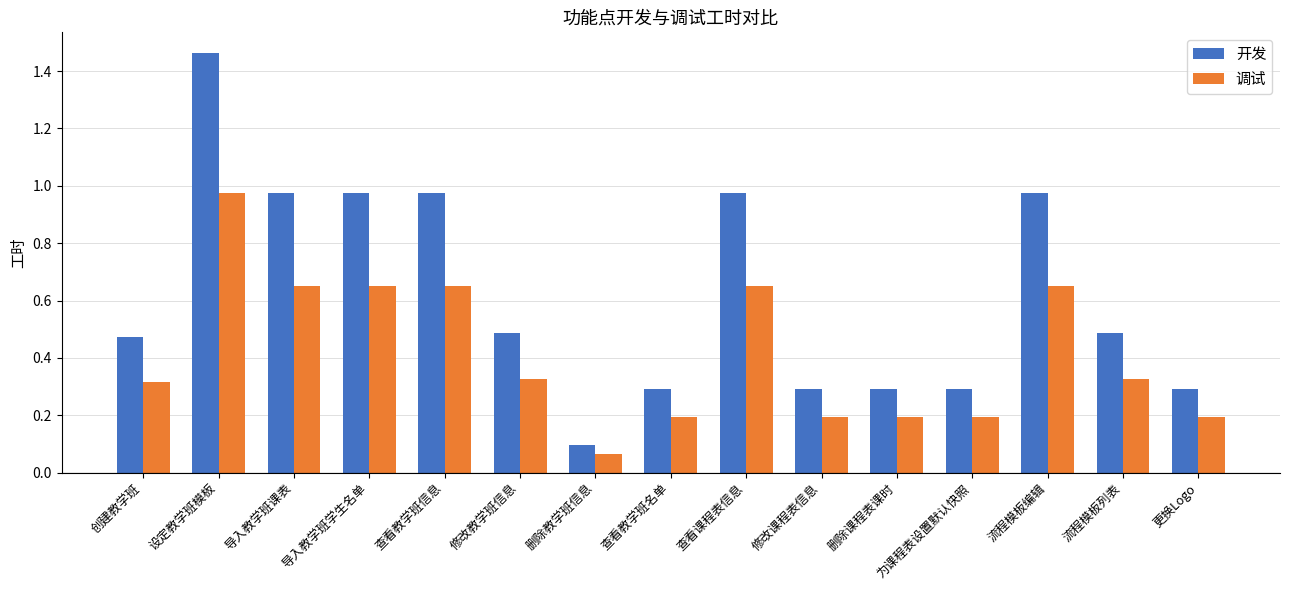

Rank the series by their maximum value, from lowest to highest.

调试, 开发